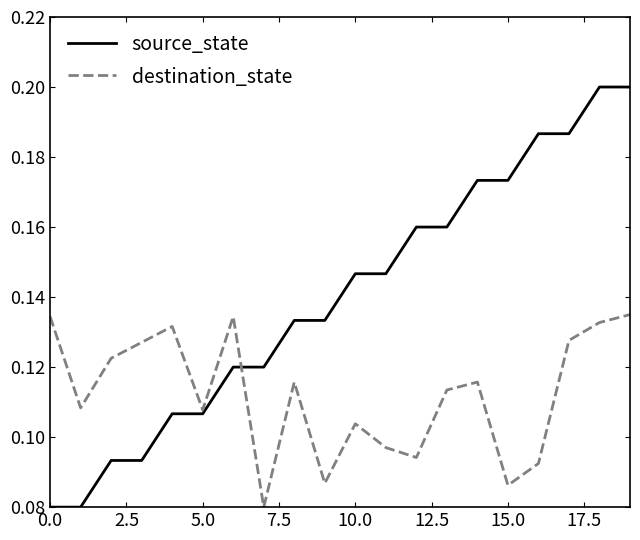

Which series has the widest spread of values?

source_state